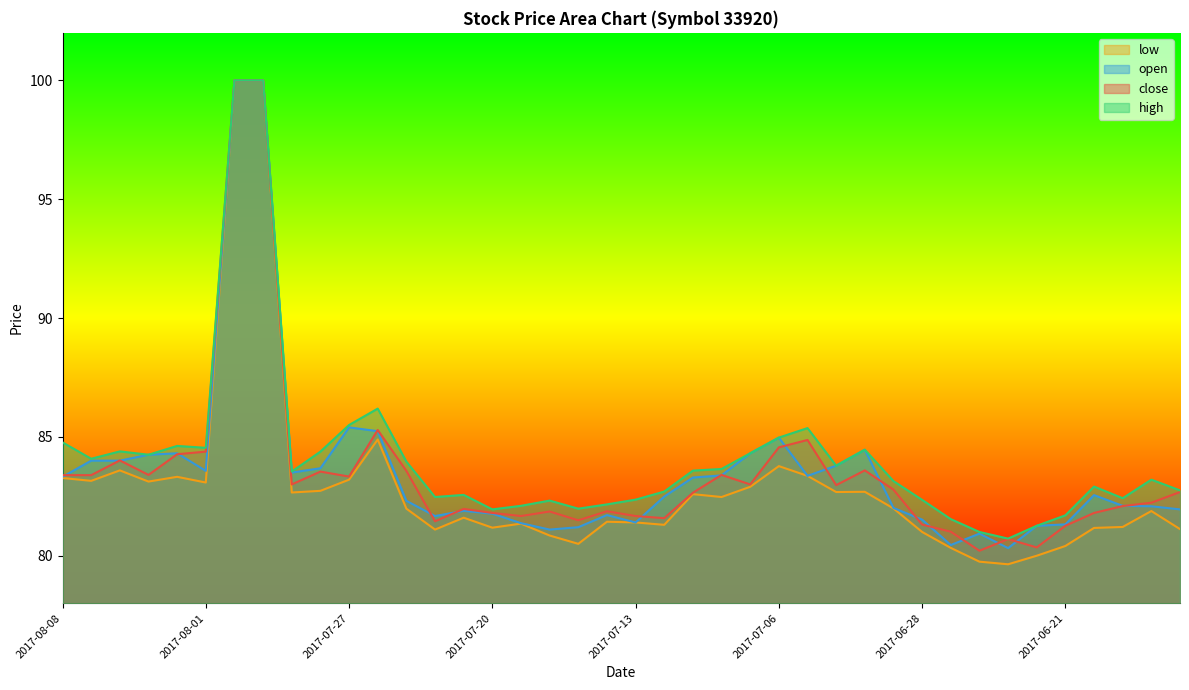

List the labels in order of high value, smallest first.

2017-06-23, 2017-06-26, 2017-06-22, 2017-06-27, 2017-06-21, 2017-07-20, 2017-07-17, 2017-07-19, 2017-07-14, 2017-07-18, 2017-06-28, 2017-07-13, 2017-06-19, 2017-07-24, 2017-07-21, 2017-07-12, 2017-06-15, 2017-06-20, 2017-06-29, 2017-06-16, 2010-10-10, 2017-07-11, 2017-07-10, 2017-07-03, 2017-07-25, 2017-08-07, 2017-08-03, 2017-07-07, 2017-07-28, 2017-08-04, 2017-06-30, 2017-08-01, 2017-08-02, 2017-08-08, 2017-07-06, 2017-07-05, 2017-07-27, 2017-07-26, 2017-01-01, 2017-07-31